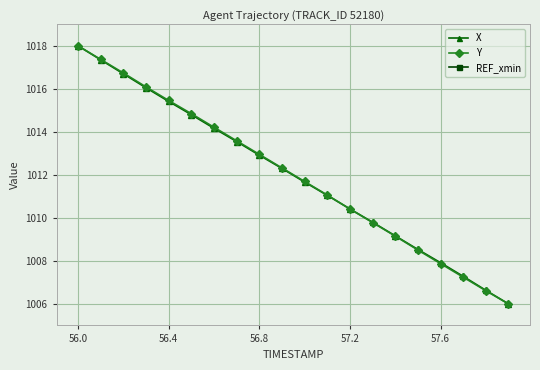

What is the lowest value of the X series?

1006.0